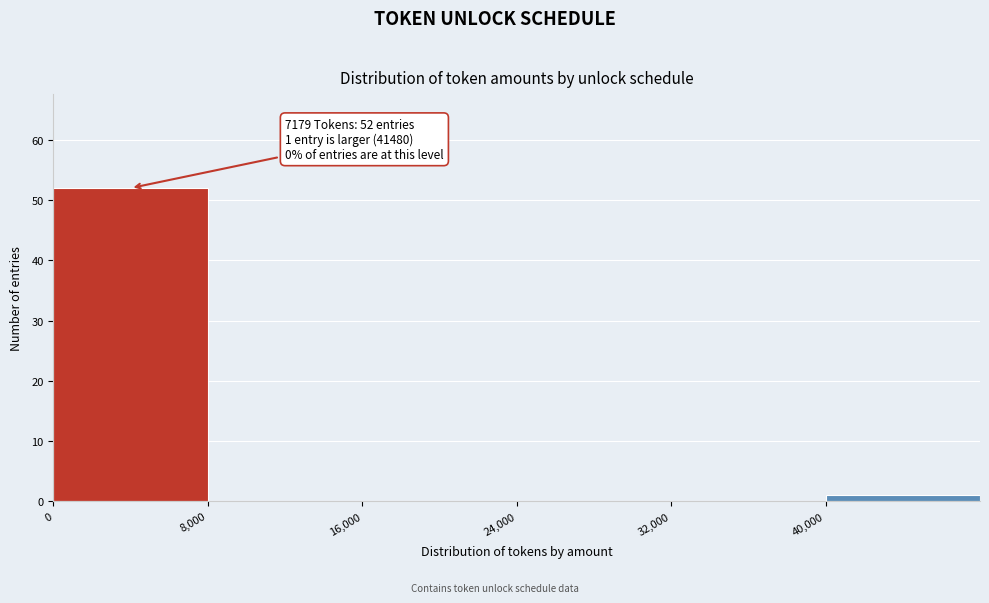

Which range on the x-axis has the tallest bar?

0 to 8000